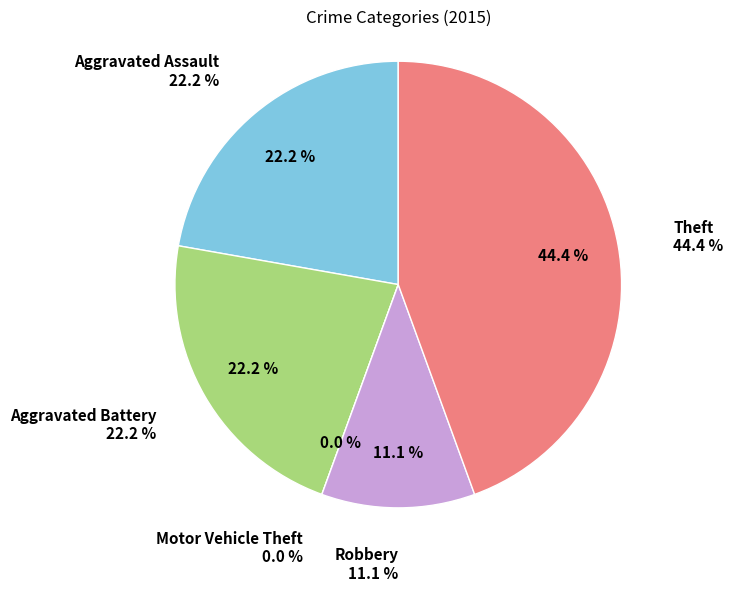

Do Aggravated Assault and Robbery together represent more than half of the pie?

No